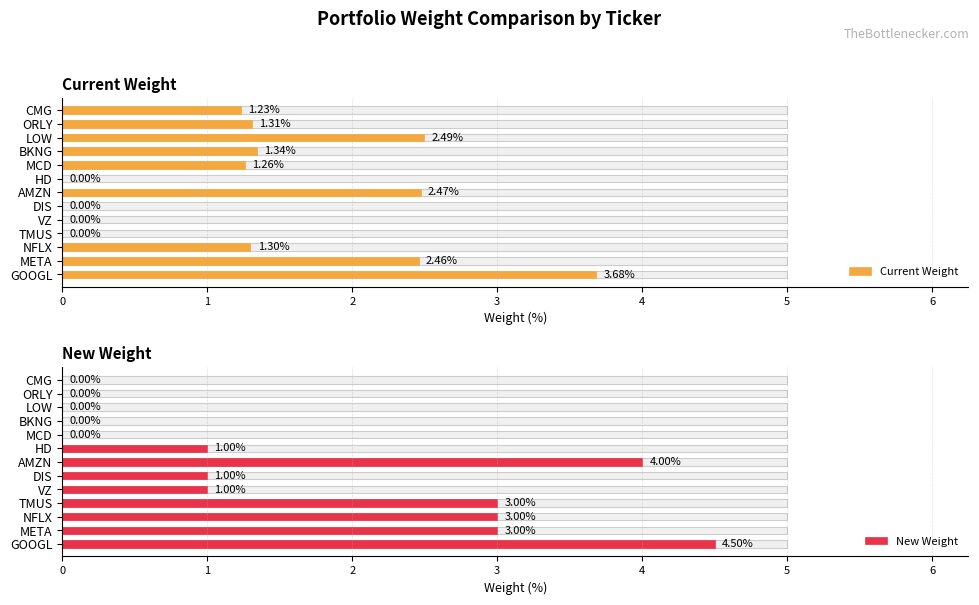

Count the number of data series in this chart.

2